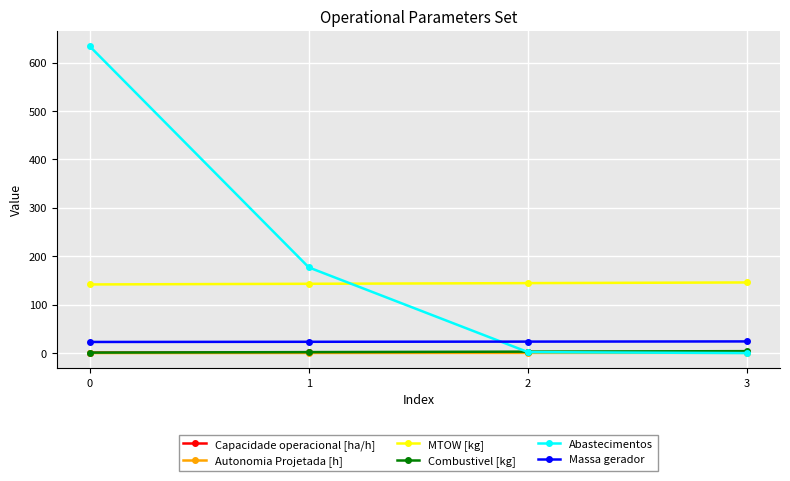

What is the minimum value for MTOW [kg]?

141.8